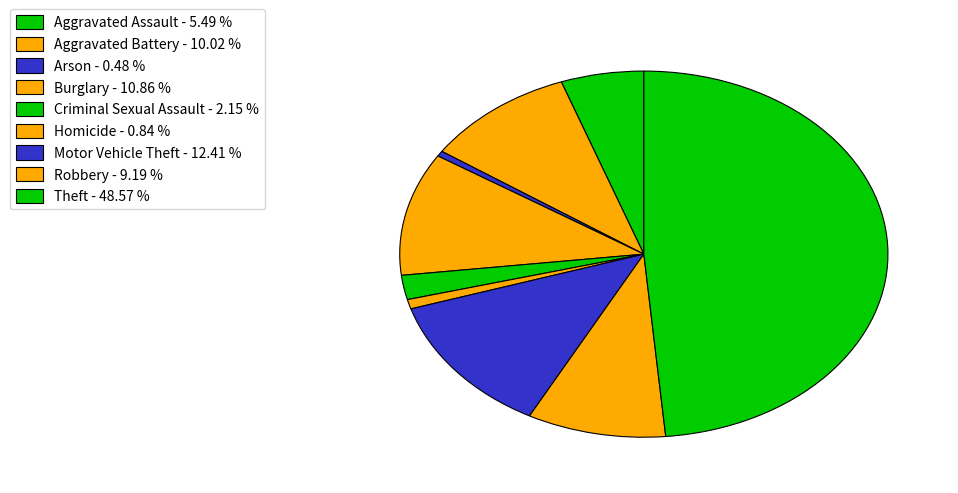

What percentage is NOT represented by Theft?

51.4%